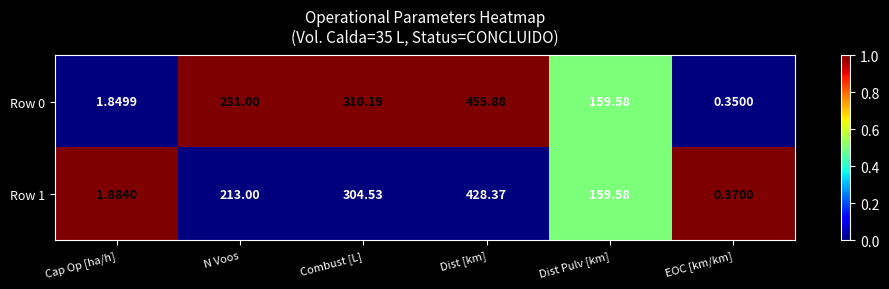

At which category is the sum across all series the highest?

Dist [km]